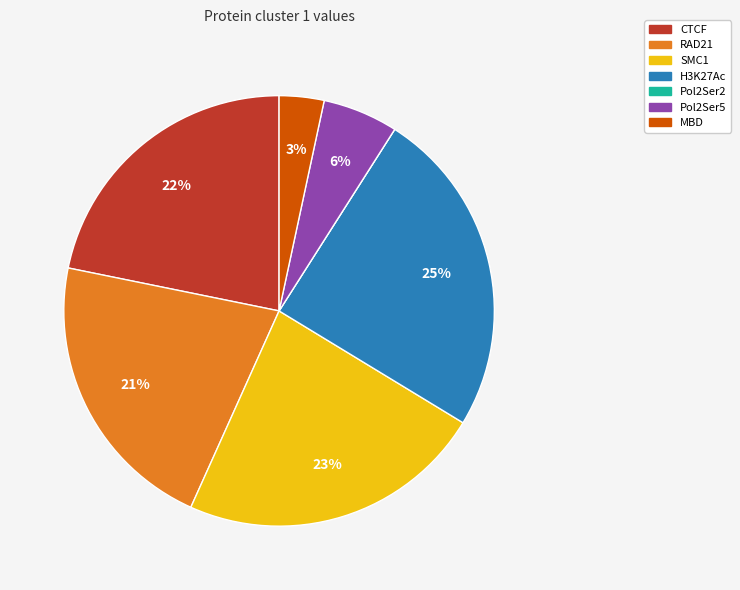

Which slice is the largest?

H3K27Ac